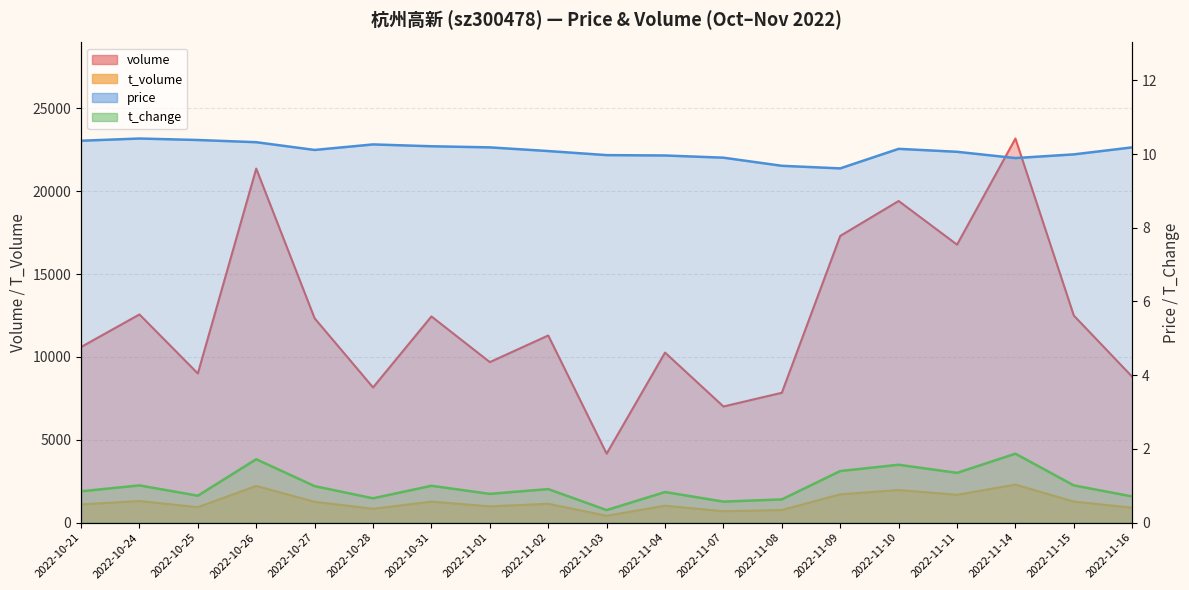

Where does the price series first go above 10?

2022-10-21